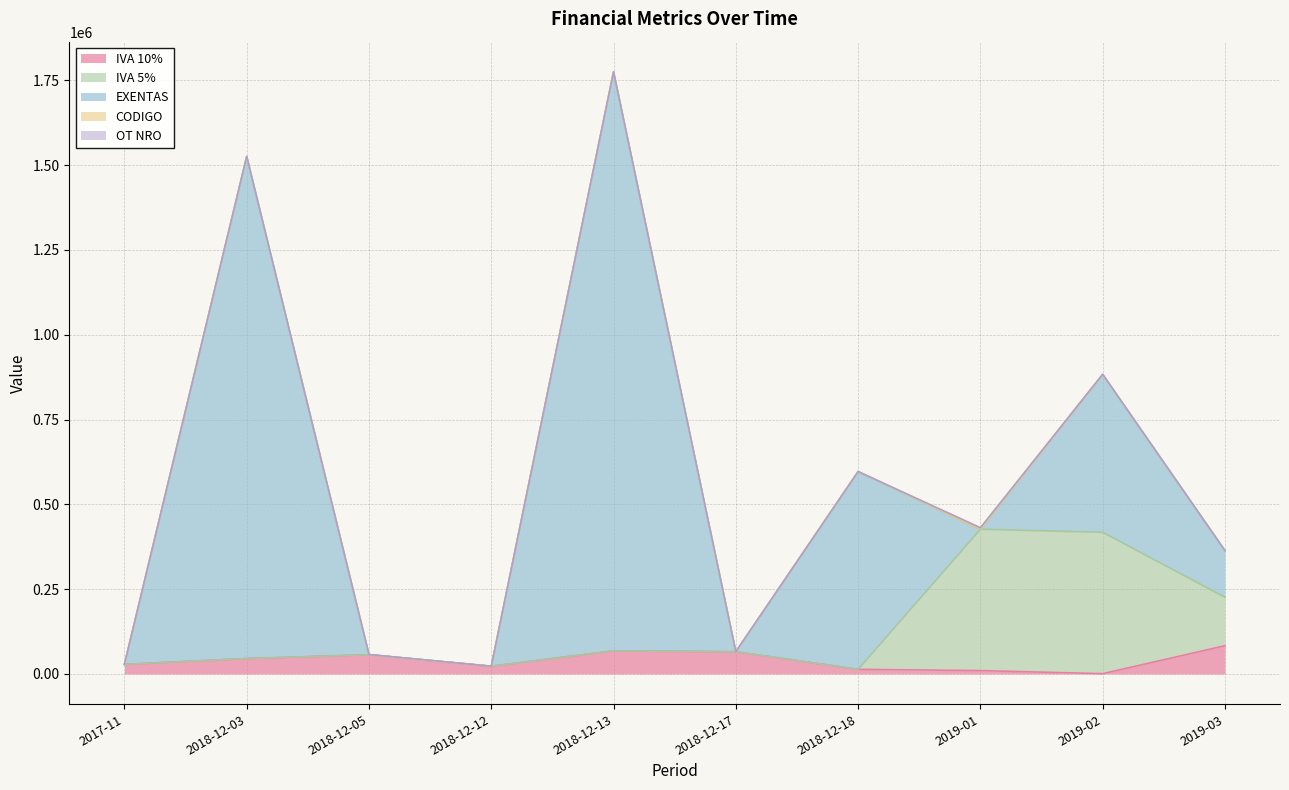

How many data points in EXENTAS are less than 137400?

5